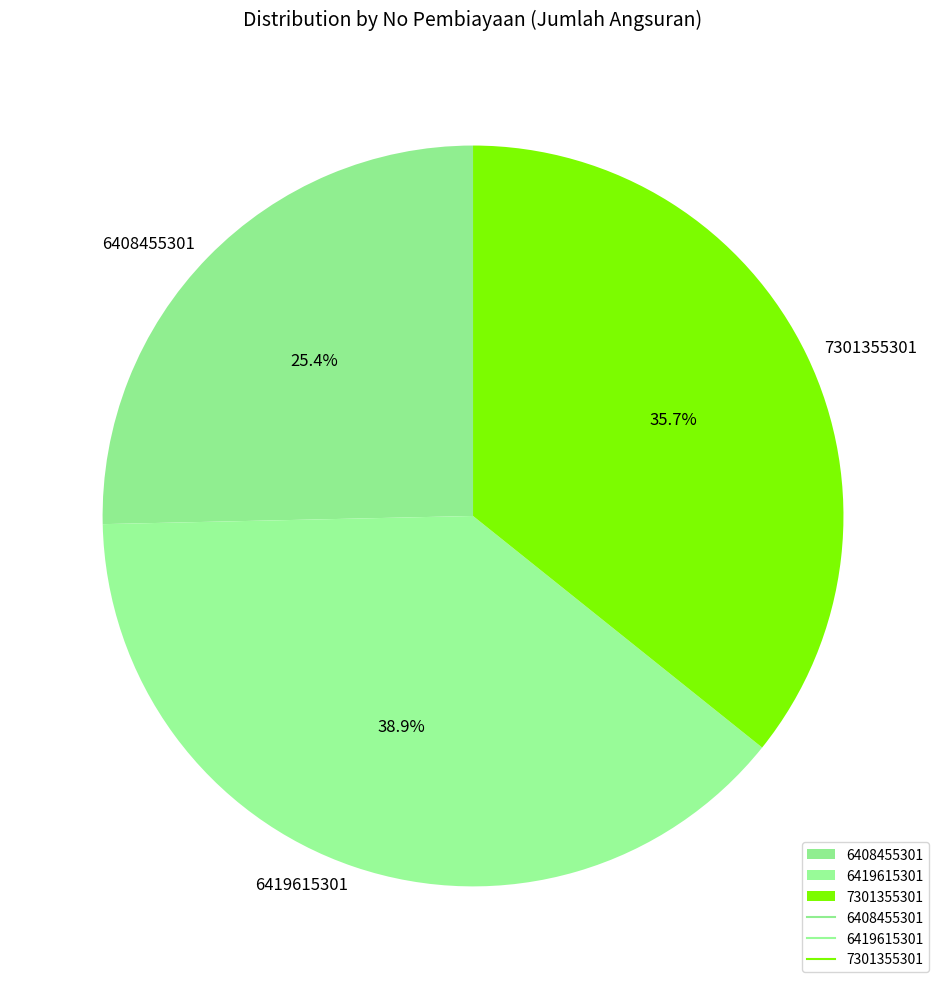

What is the largest slice in the pie chart?

6419615301